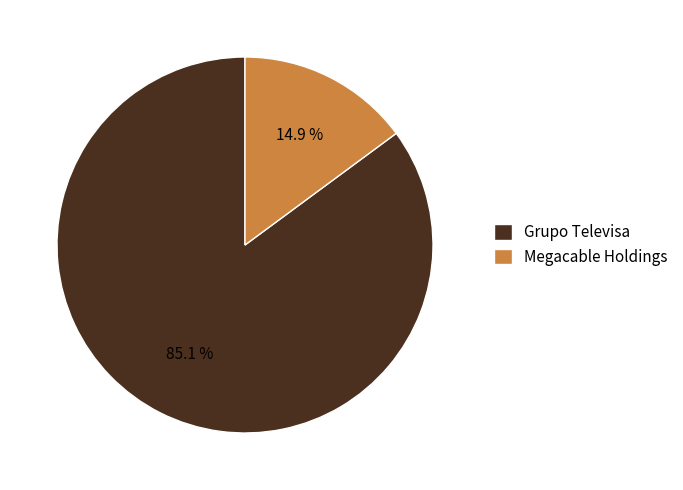

True or false: Grupo Televisa accounts for 85% of the total.

True